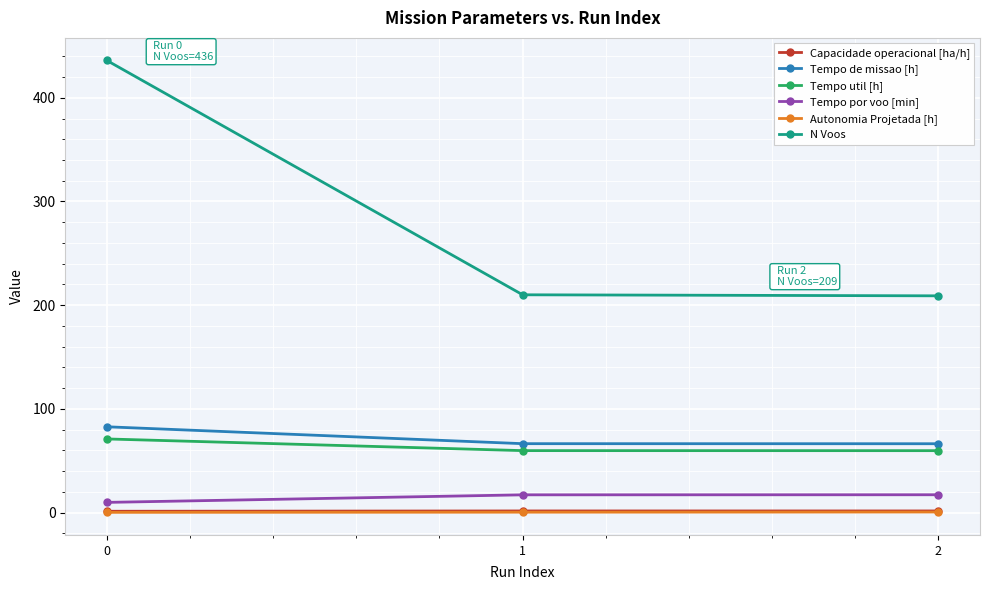

What is the greatest value displayed?

436.0